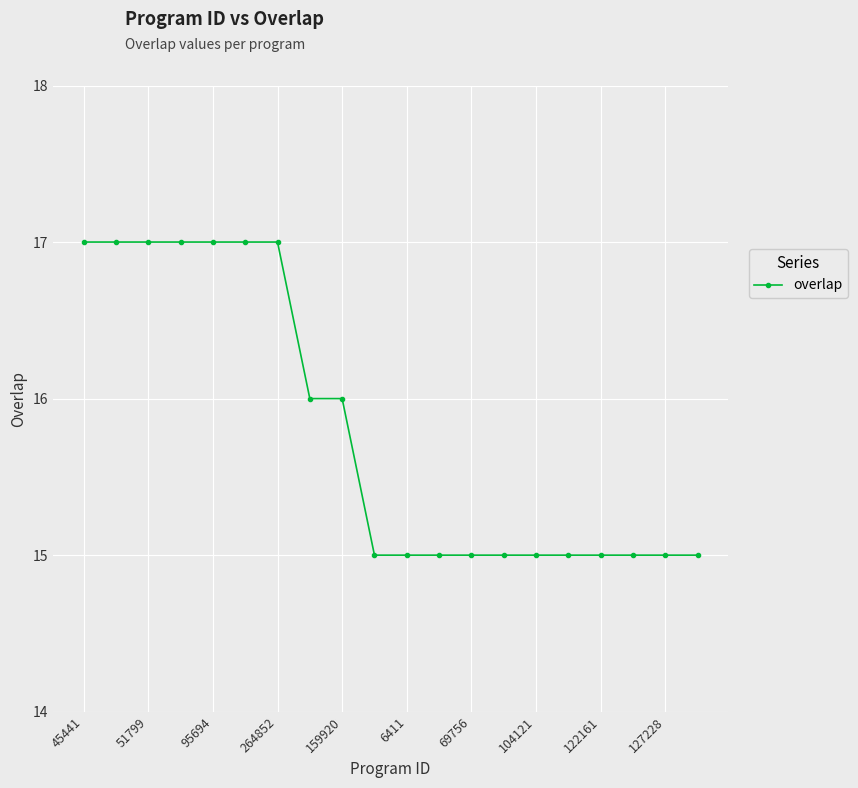

Reading right to left, transcribe all the data shown in this chart.

15	15	15	15	15	15	15	15	15	15	15	16	16	17	17	17	17	17	17	17